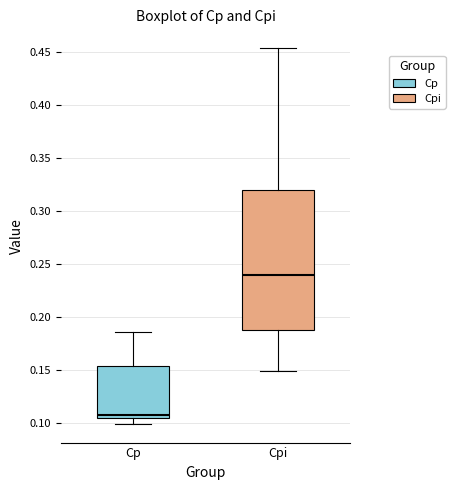

Where is the upper edge of the box for Cp on the y-axis? The values are not printed on the chart, so give them approximately, as read against the axis.

0.155